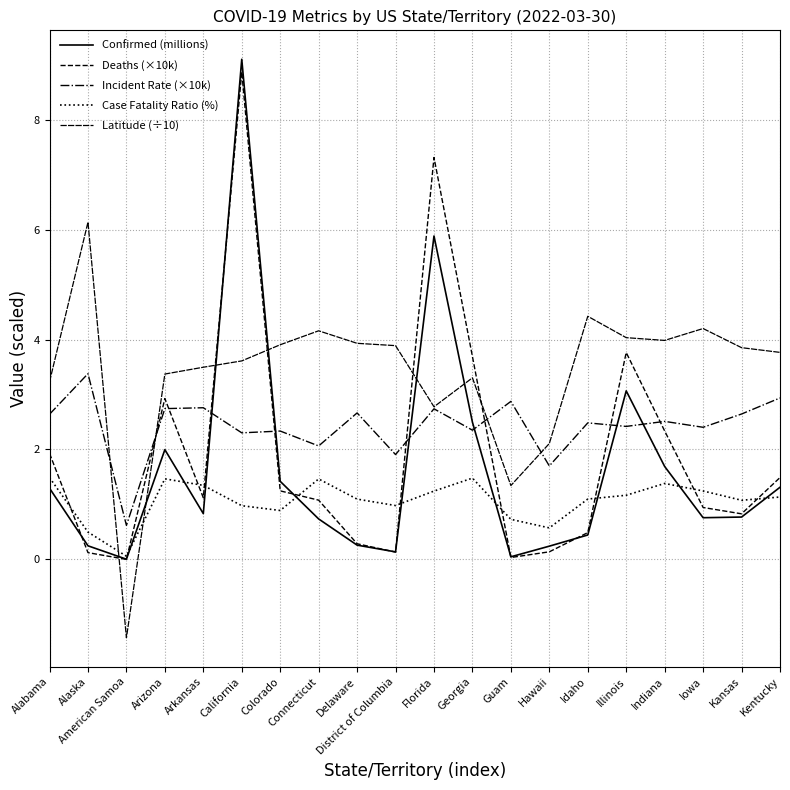

True or false: Incident Rate (×10k) has more than 2 points higher than both neighbors.

True